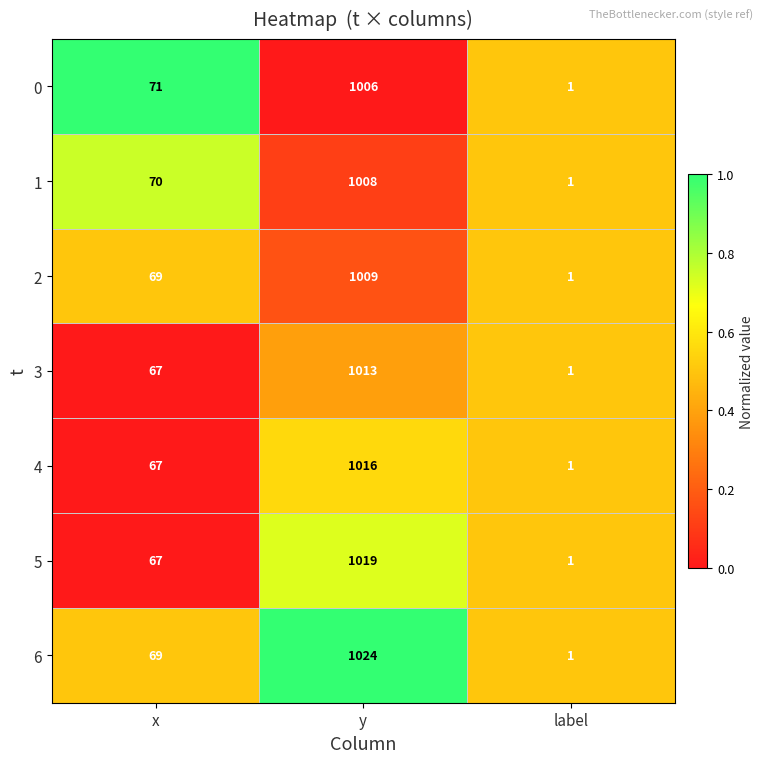

What is the greatest value displayed?

1024